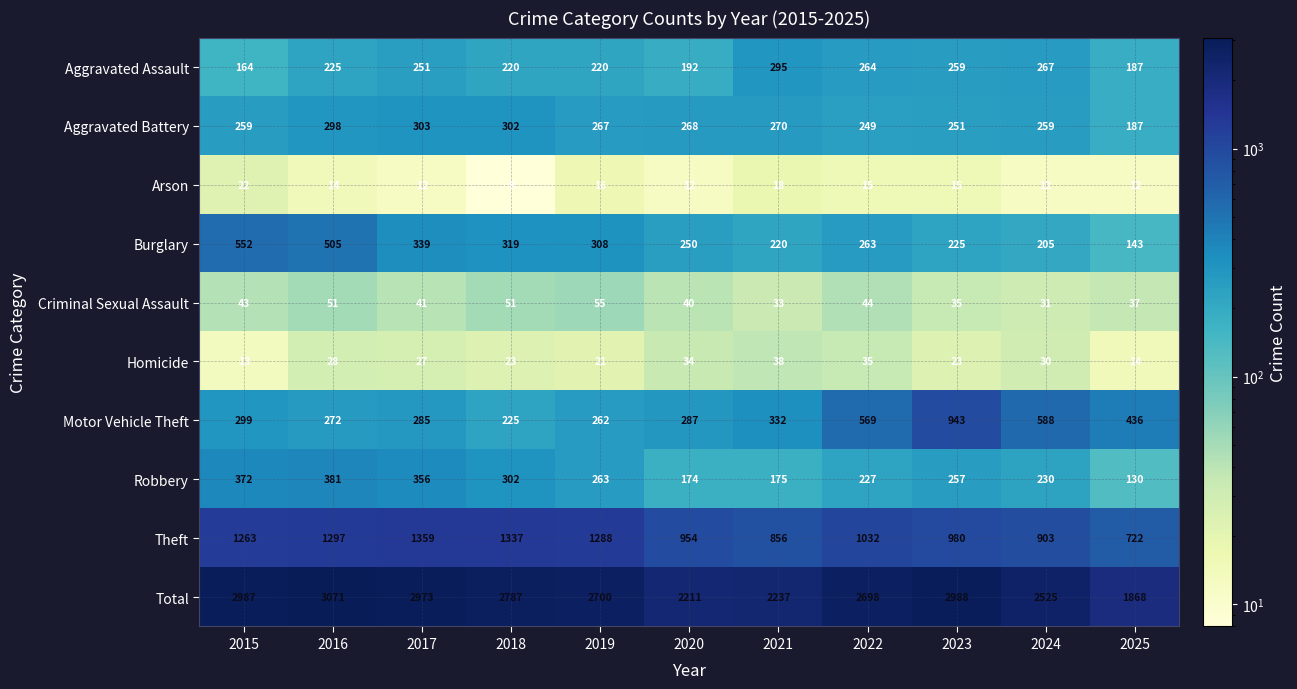

At which category is the sum across all series the highest?

2016